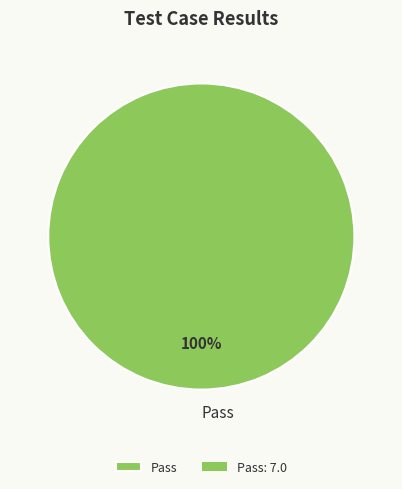

To the nearest percent, what percentage of the pie is Pass?

100%